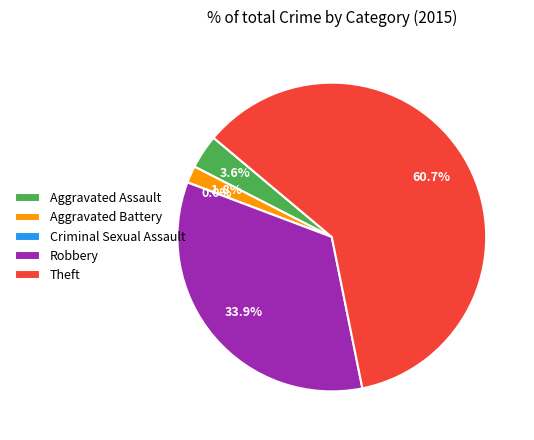

What is the majority slice?

Theft